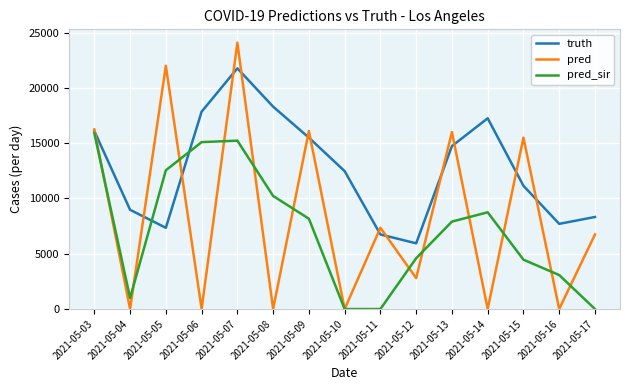

Which series has the largest range (max minus min)?

pred